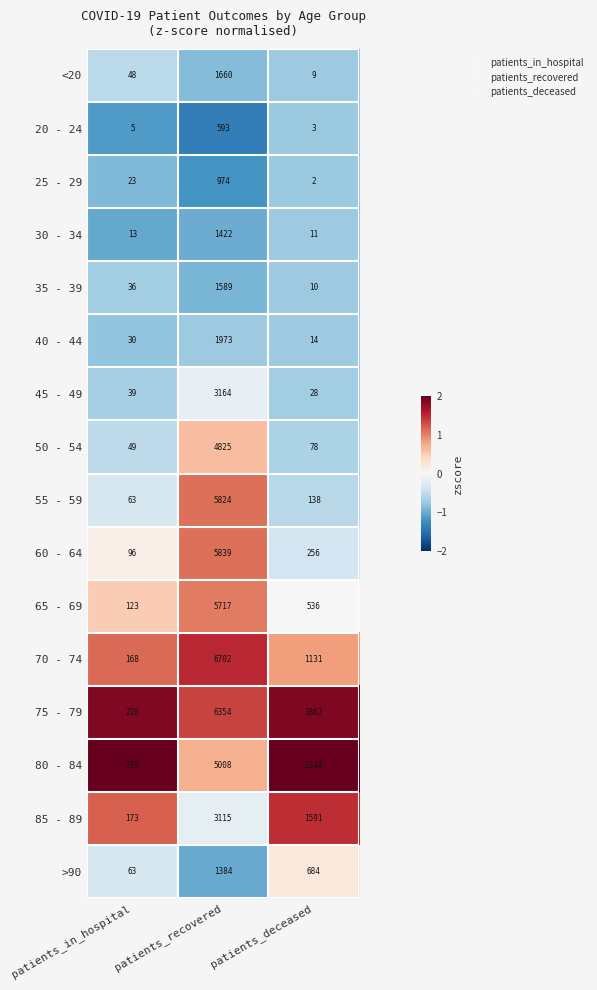

Count the number of categories in the chart.

3